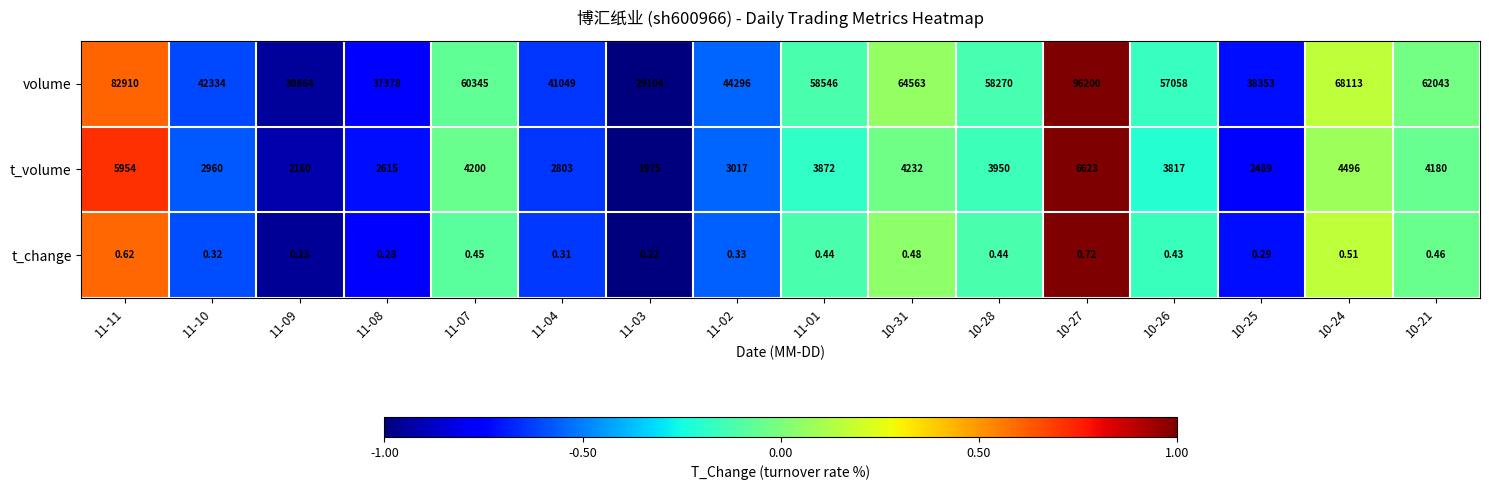

At which category is the sum across all series the highest?

10-27